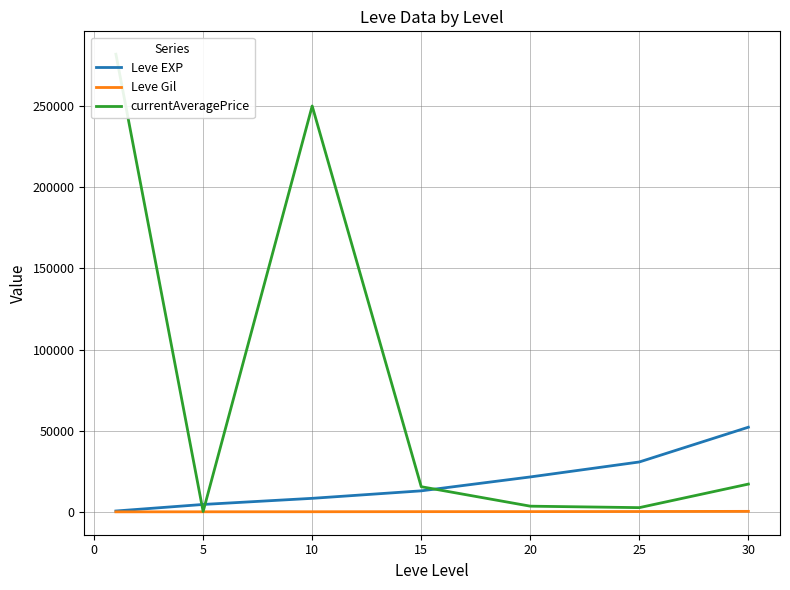

The value of Leve EXP at 20 is 21600. True or false?

True